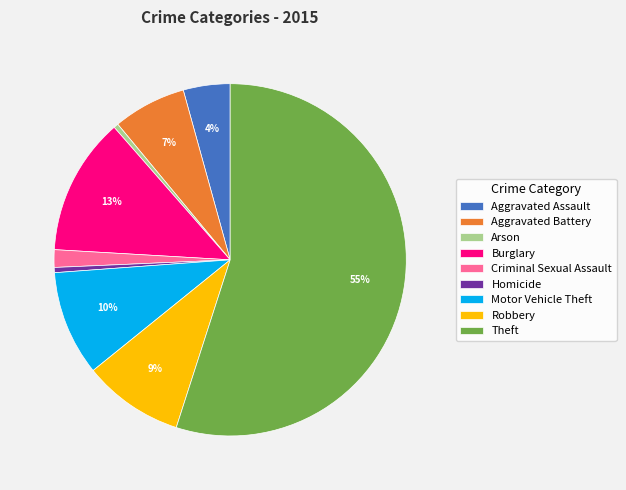

The Criminal Sexual Assault slice represents 8% of the pie. True or false?

False